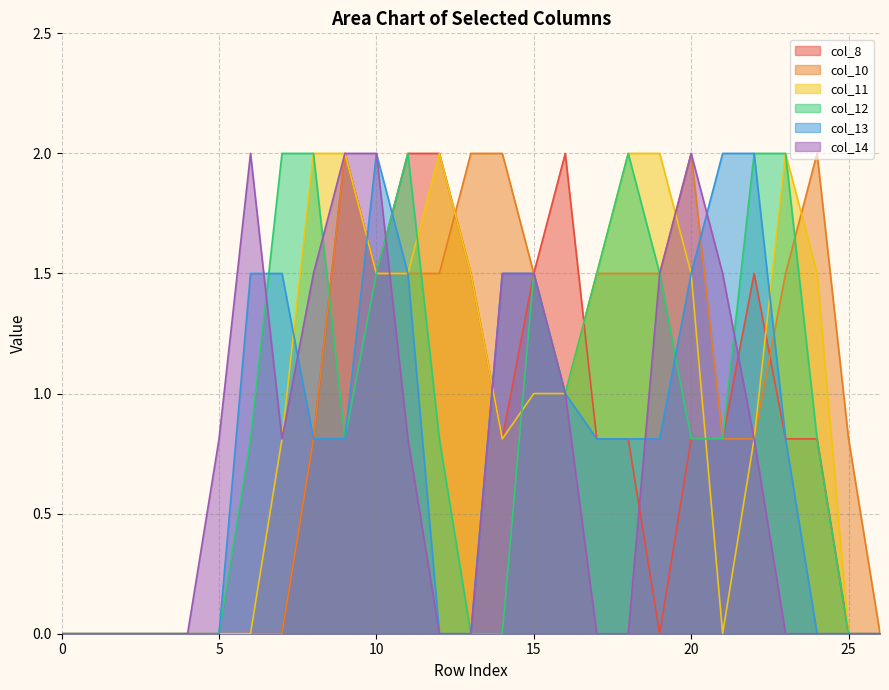

What are all the series names shown in the legend?

col_8, col_10, col_11, col_12, col_13, col_14